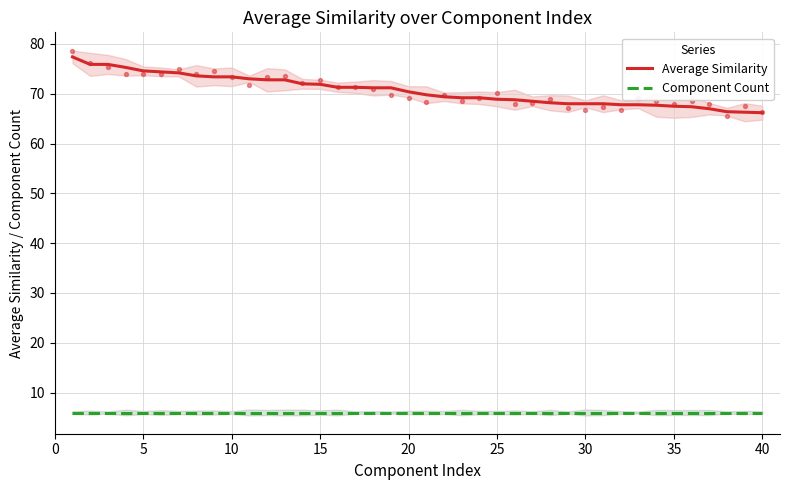

Which series contains the highest Y value?

Average Similarity